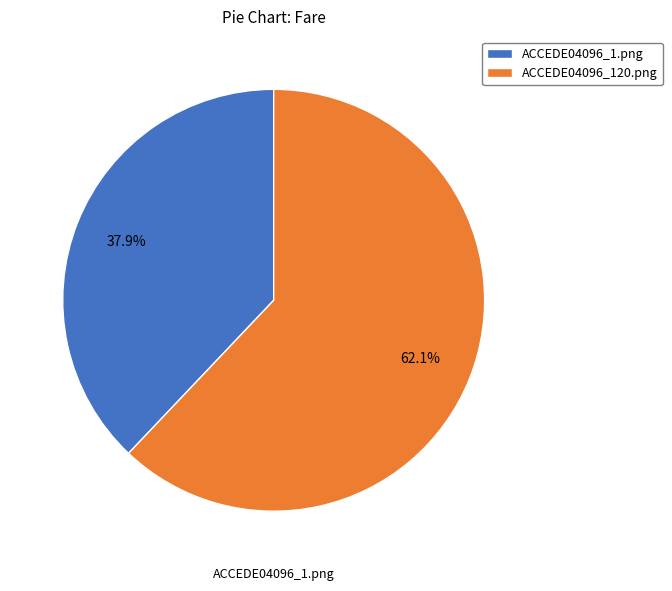

What is the largest slice in the pie chart?

ACCEDE04096_120.png